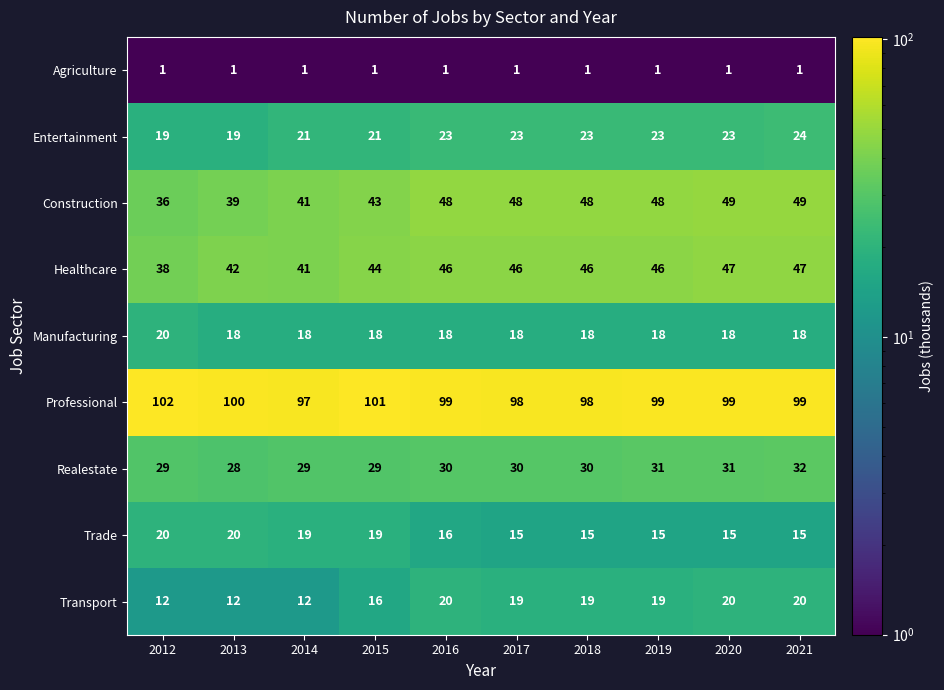

Count the number of data series in this chart.

9